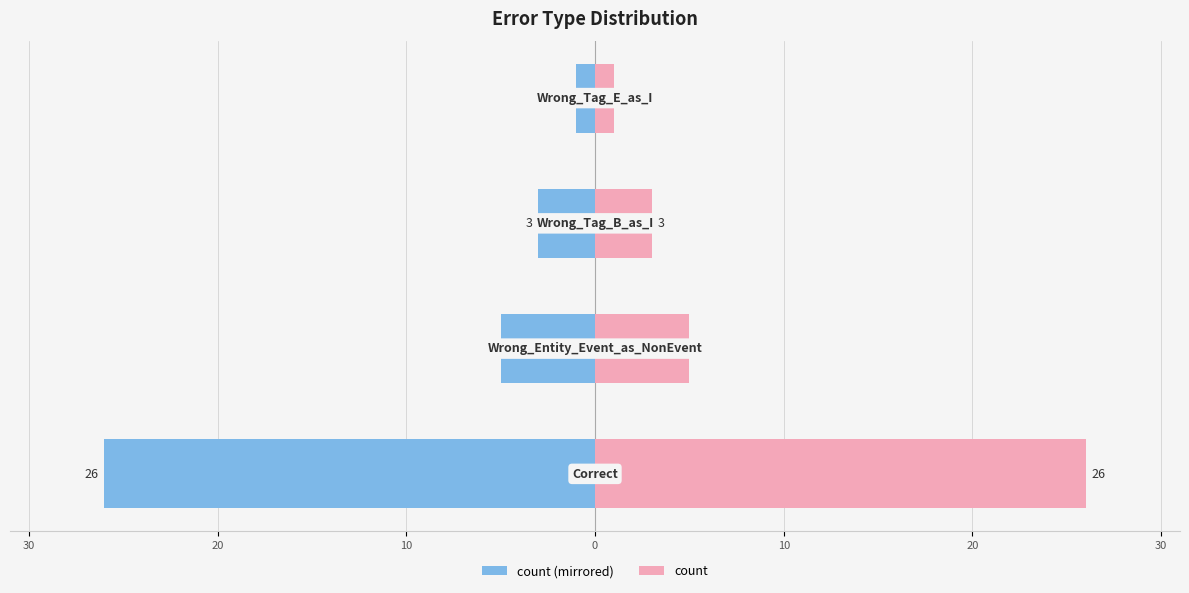

What is the value of the count (left) bar at the 2nd from the left?

-5